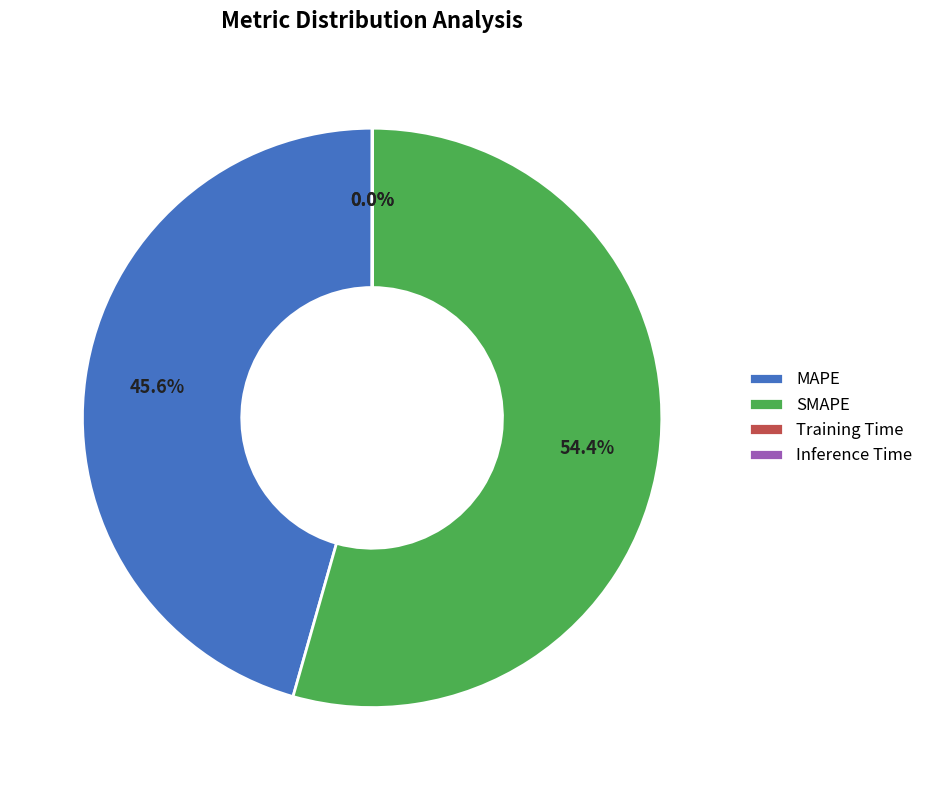

Which slice is the largest?

SMAPE